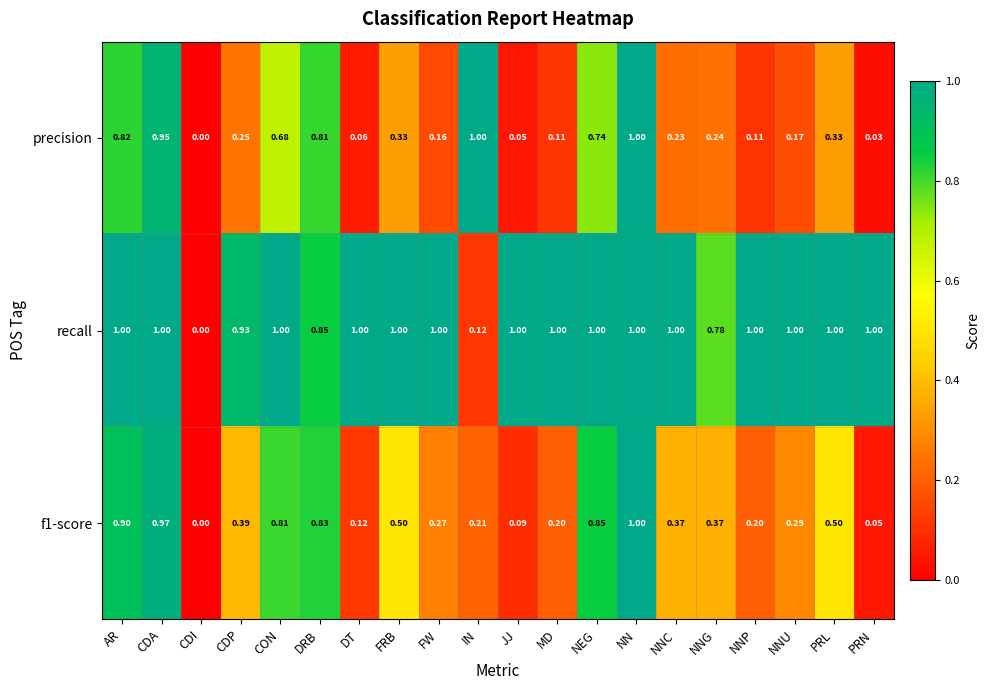

Which category has the highest value in the f1-score series?

NN